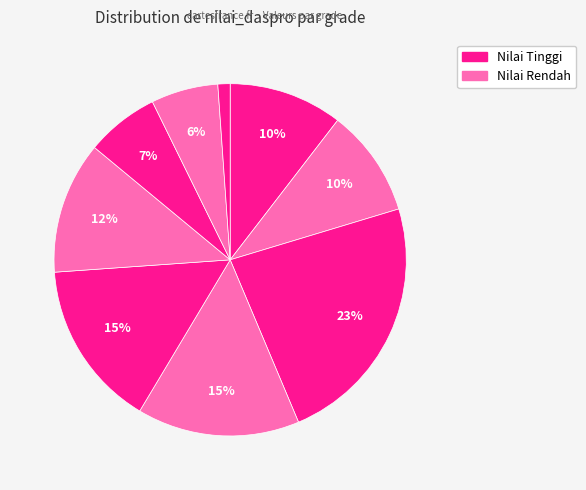

Count the number of slices in the pie.

9